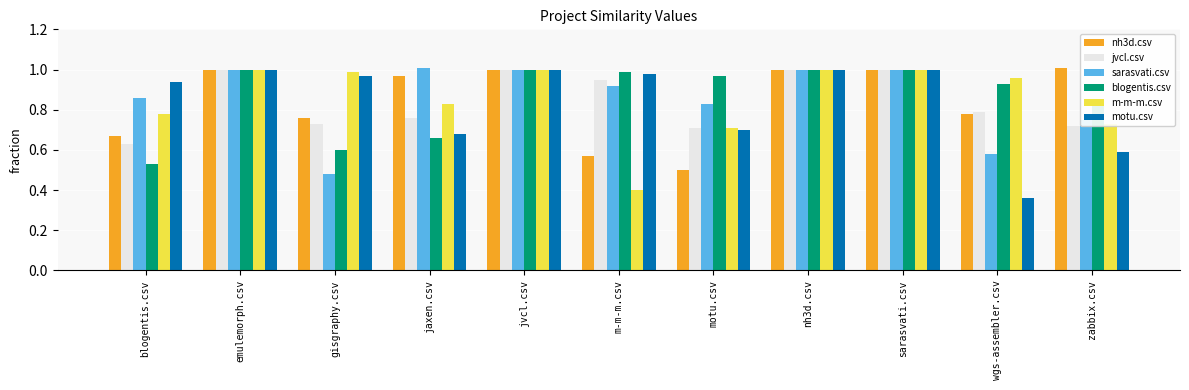

What is the difference between the nh3d.csv values at zabbix.csv and wgs-assembler.csv?

0.2